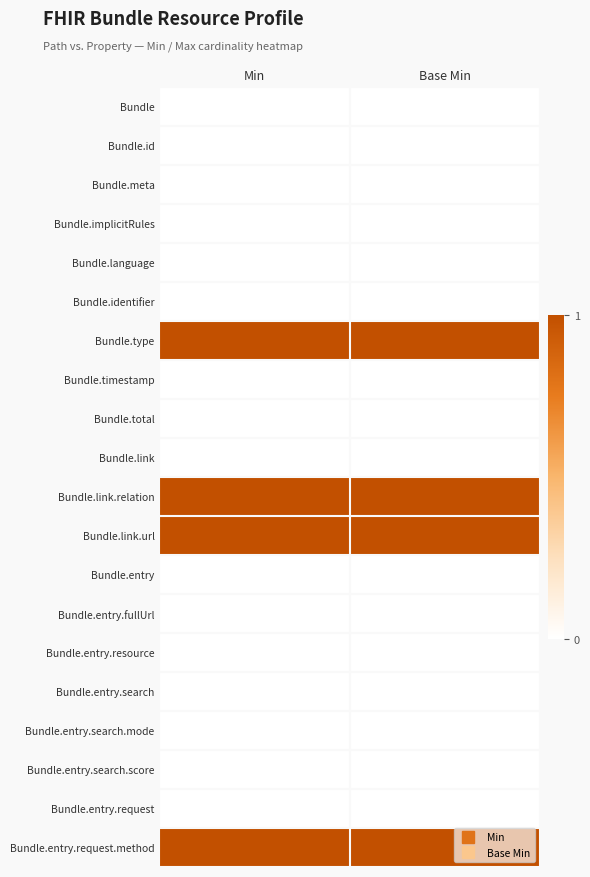

How many data points does each series have?

2